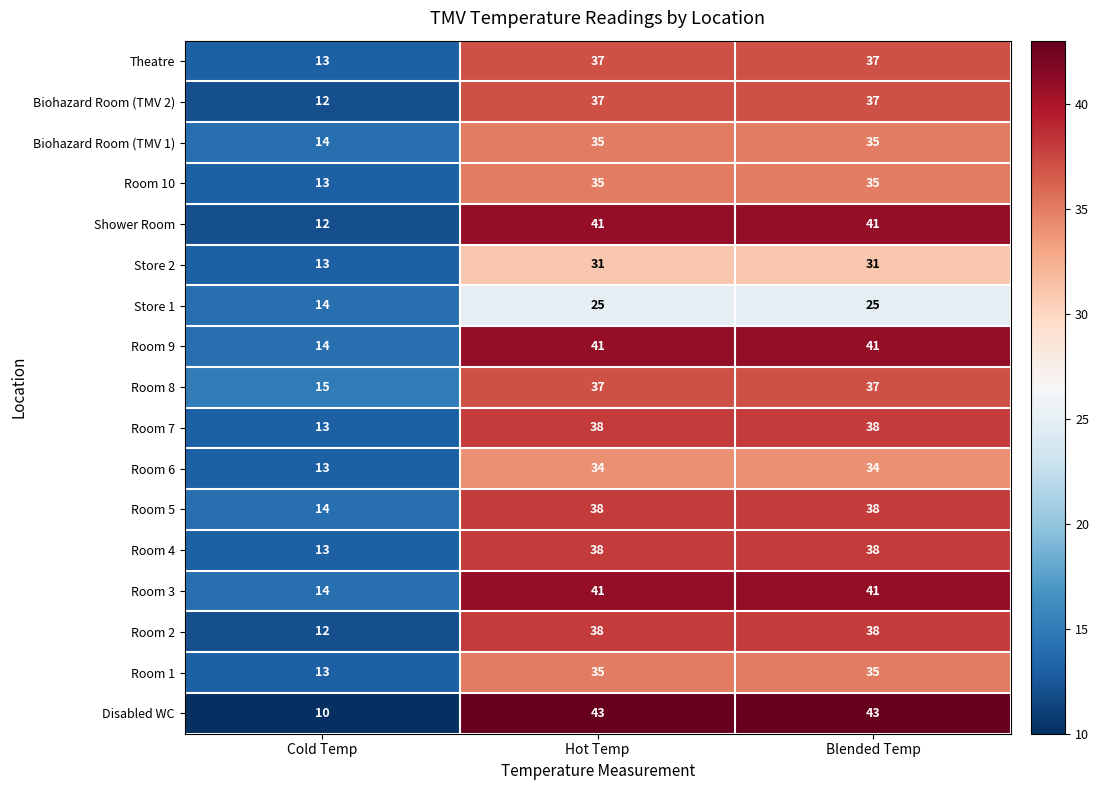

What is the minimum value shown in the chart?

10